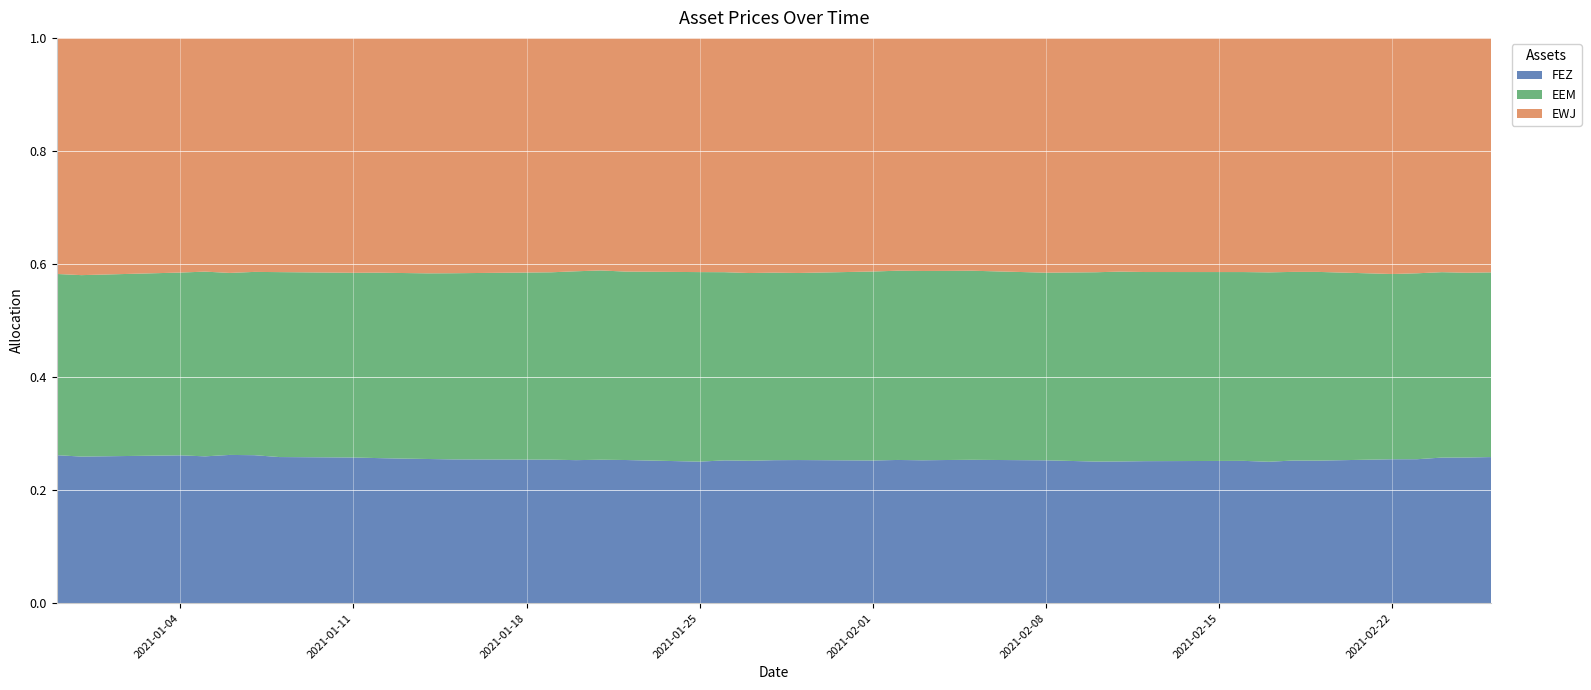

Reading right to left, what are all the values shown in this chart?

EWJ: 67.3	67.6	66.8	67.4	68.2	68.0	69.3	68.6	69.0	69.2	69.9	68.7	69.1	69.5	69.2	69.2	69.5	69.5	68.0	68.4	67.0	67.7	68.2	68.6	68.7	69.2	70.5	70.9	70.7	71.1	71.5	71.9	71.8	70.9	71.3	71.2	71.0	70.4	69.2	68.2
EEM: 51.7	51.7	52.0	53.2	52.8	53.3	54.7	54.0	54.5	54.6	55.1	54.4	55.2	56.2	56.3	55.8	56.2	55.8	54.3	54.7	53.3	54.8	55.5	55.7	55.8	56.2	56.3	56.9	57.1	57.8	57.8	57.9	58.0	57.2	57.5	55.8	56.1	55.7	54.5	53.7
FEZ: 42.2	41.7	42.0	42.3	43.0	43.0	43.2	42.5	42.6	42.5	42.8	42.0	42.3	42.5	42.6	42.4	42.0	42.3	41.2	41.7	40.8	41.3	41.9	42.0	42.2	42.6	42.9	42.9	42.7	43.1	43.4	43.6	43.2	43.2	43.4	43.4	43.4	43.7	42.9	42.5